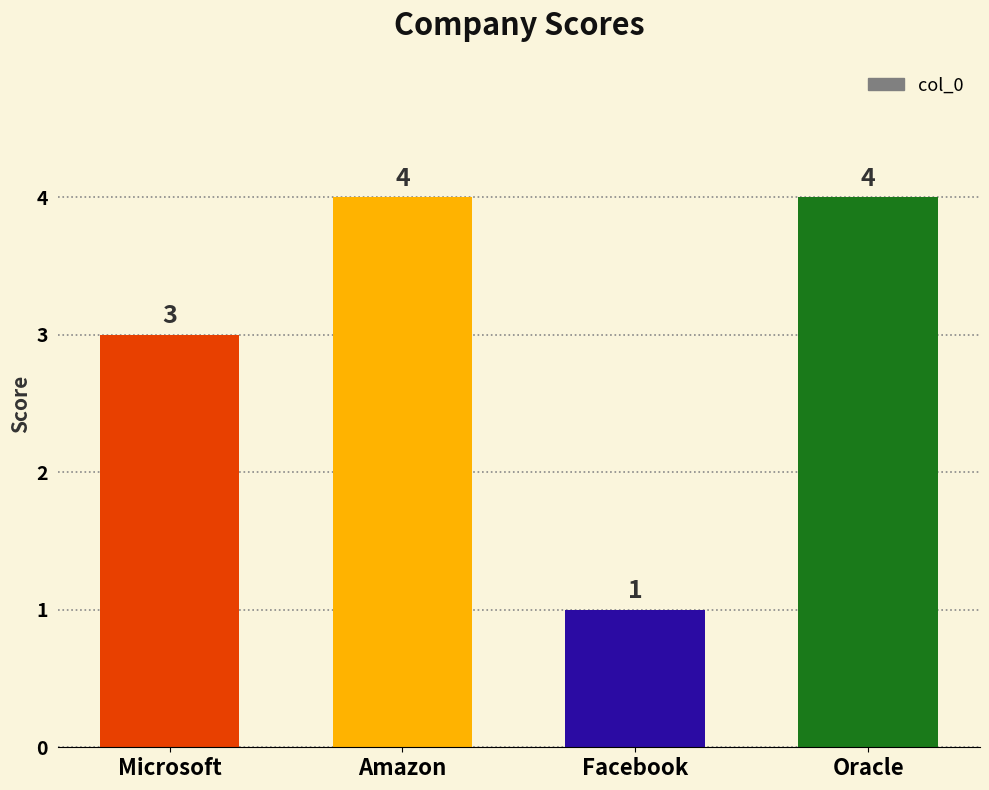

The value at Facebook is 2. True or false?

False